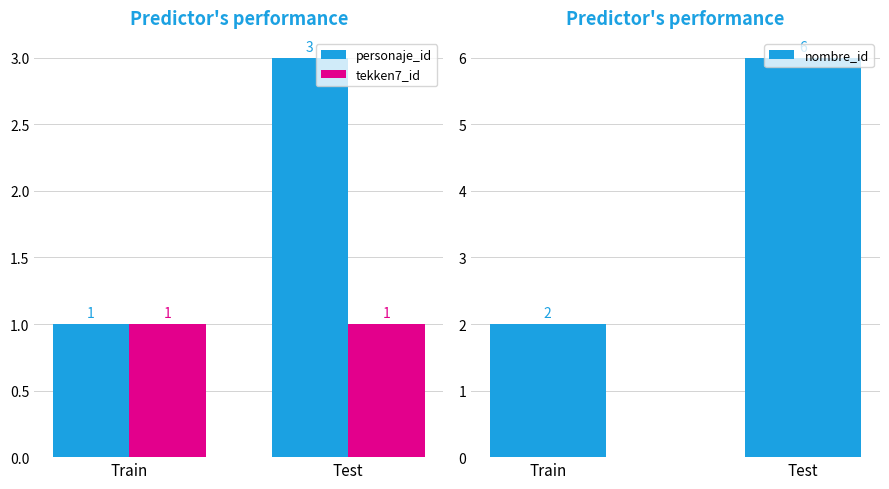

Reading left to right, what are all the values shown in this chart?

personaje_id: 1	3
tekken7_id: 1	1
nombre_id: 2	6